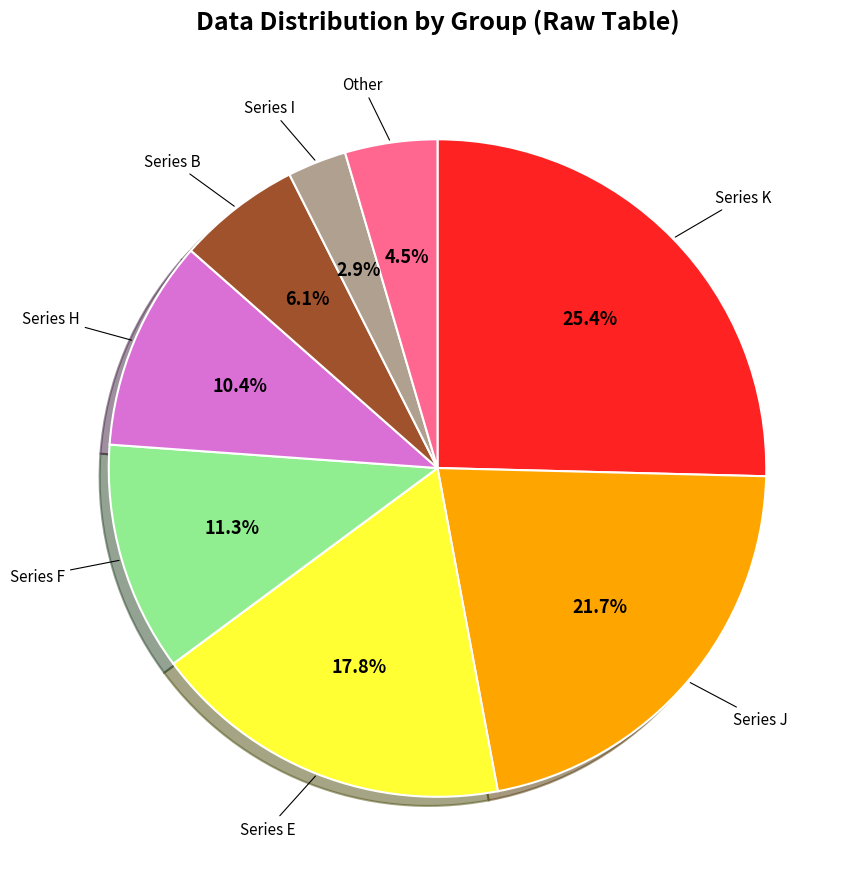

Does any single category account for the majority?

No